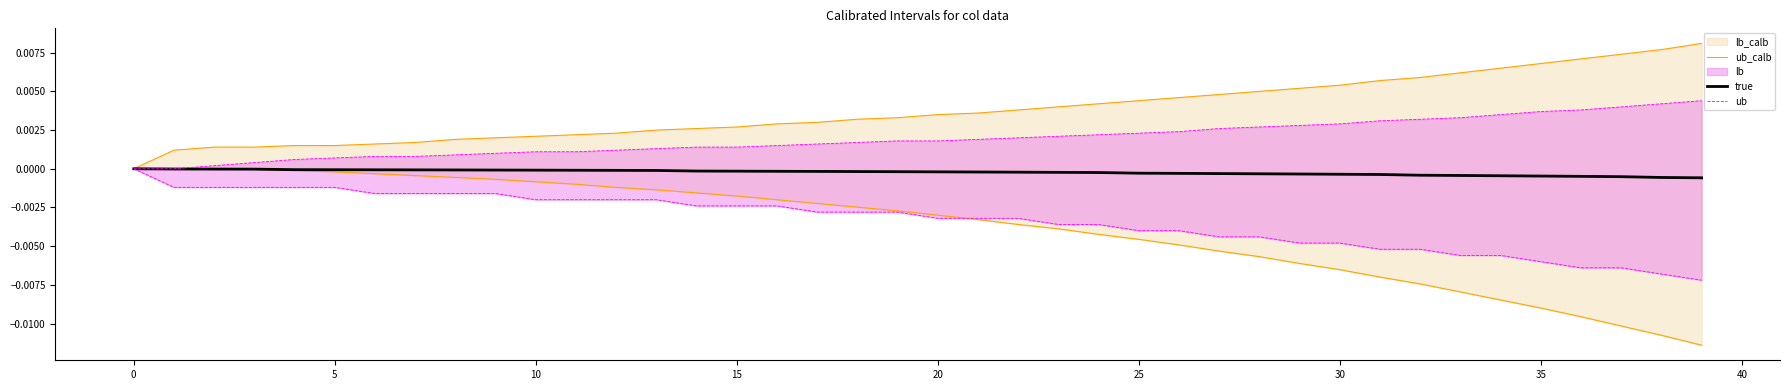

True or false: ub_calb has a value of 0.0 at 23.

True